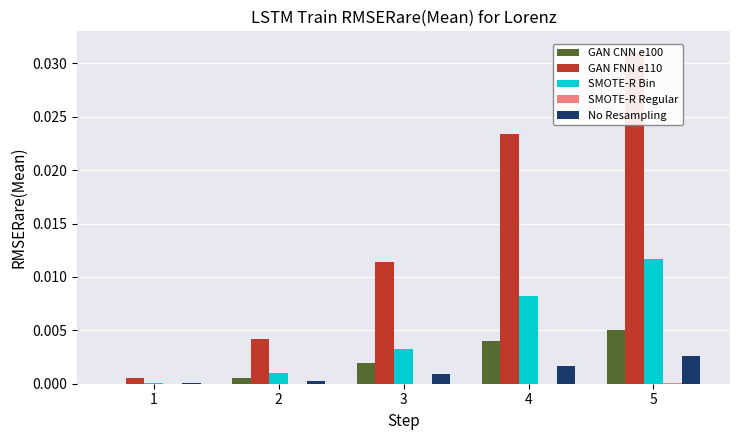

What are all the series names shown in the legend?

GAN CNN e100, GAN FNN e110, SMOTE-R Bin, SMOTE-R Regular, No Resampling